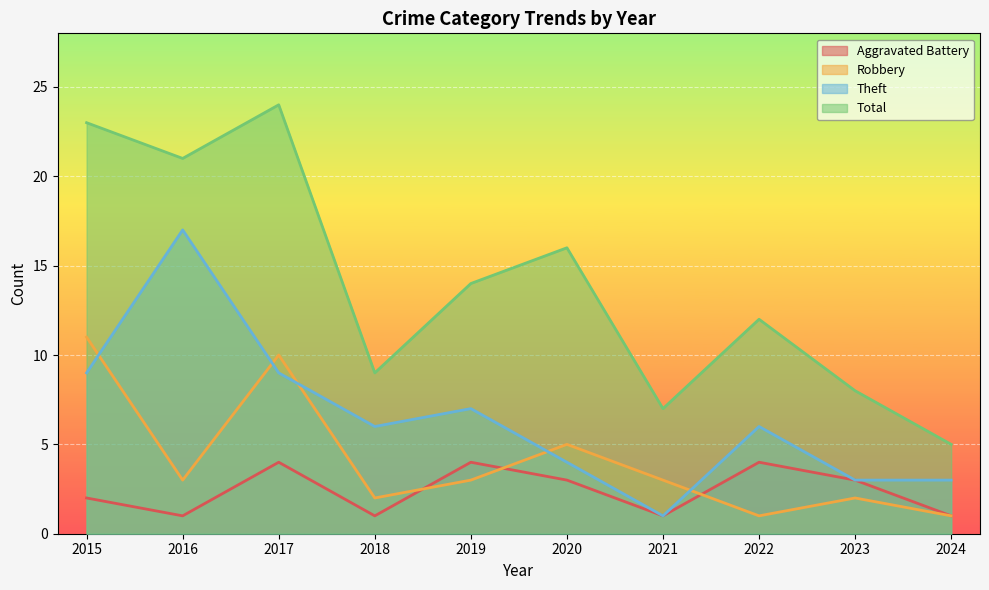

What is the average value of the Total series?

14